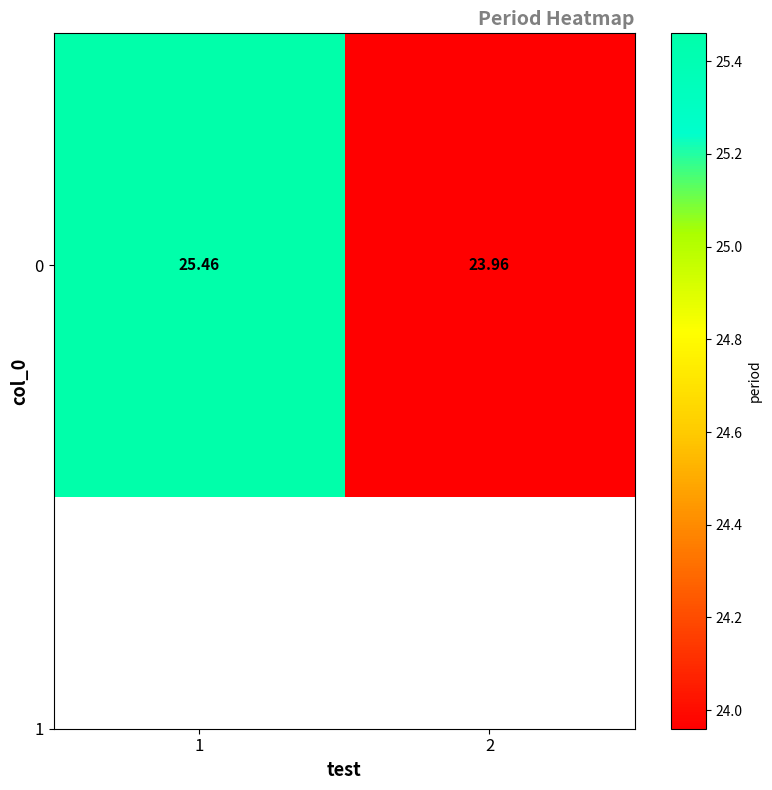

True or false: the data shows 24.0 at 2.

True